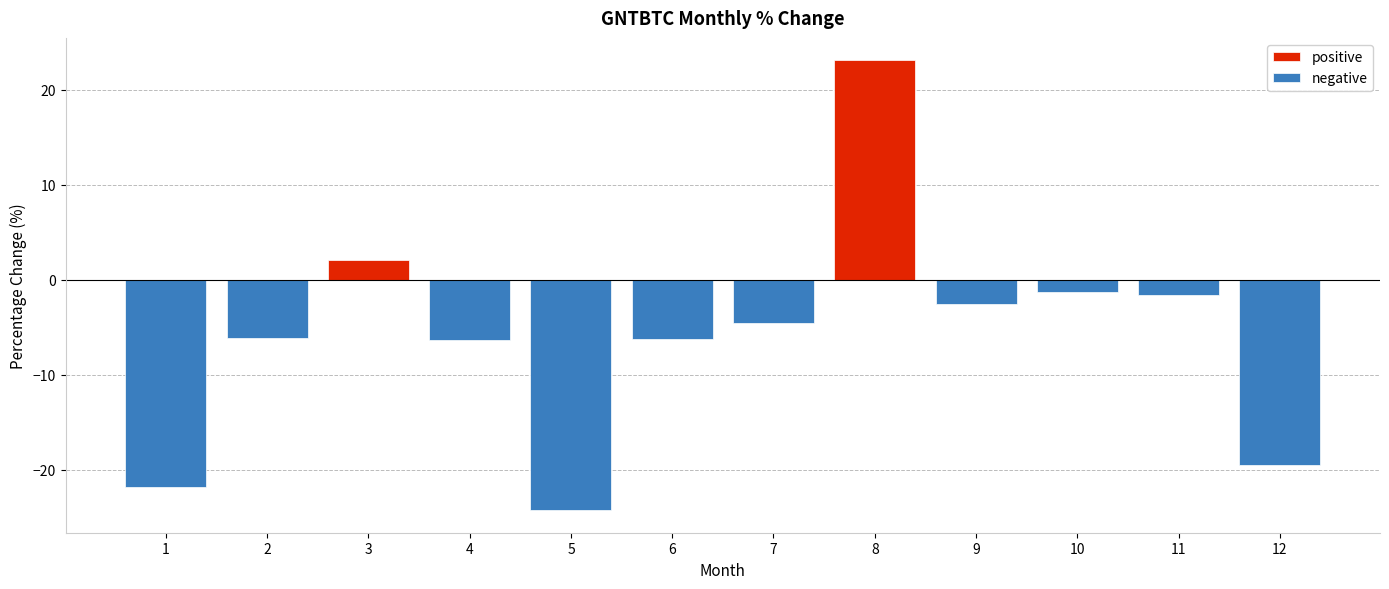

Where is positive nearest to the value 11?

3